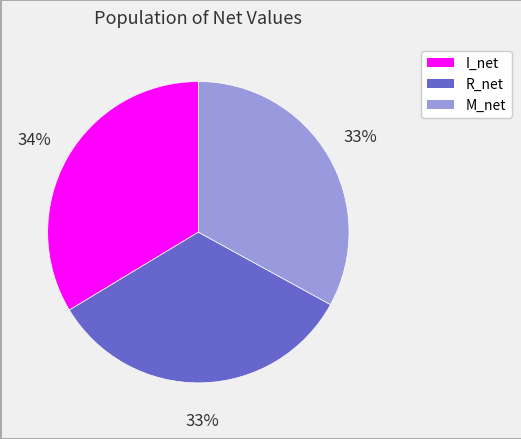

Is the sum of I_net and M_net greater than half?

Yes